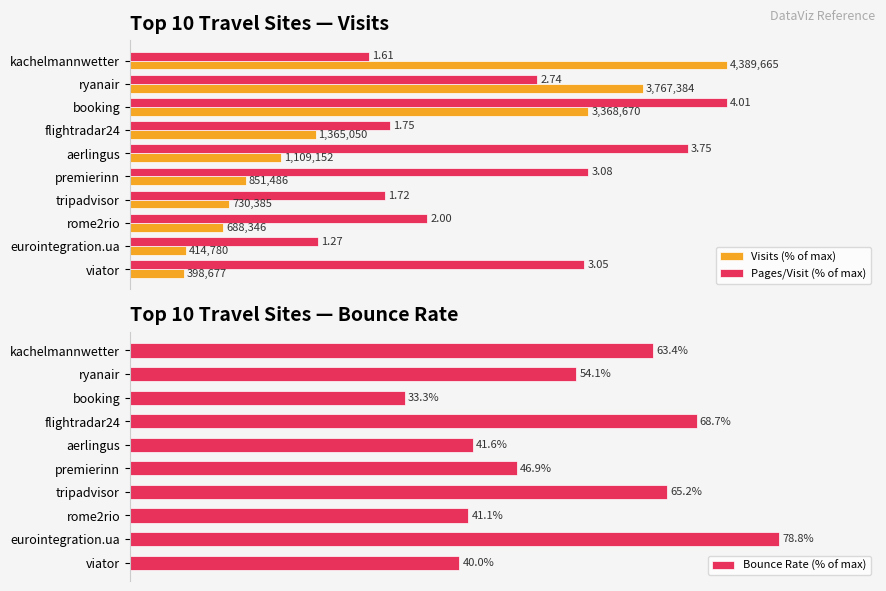

What is the difference between the maximum and minimum values in the Visits (% of max) series?

90.9